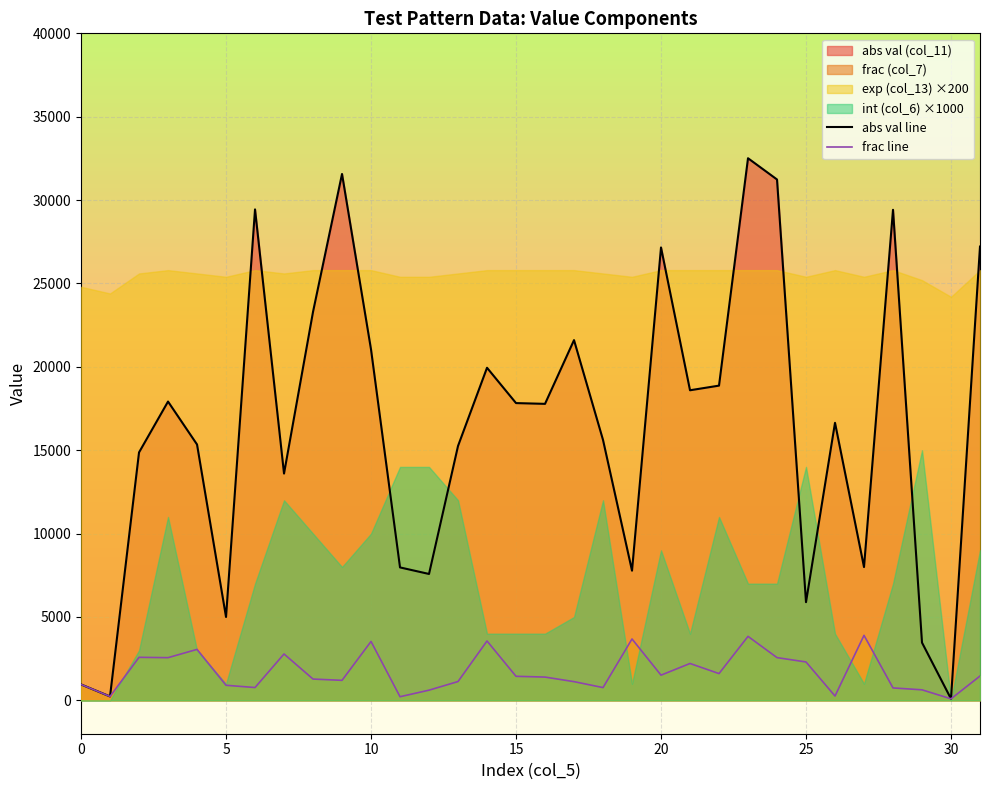

Is it true that frac line equals 204 at 12?

False